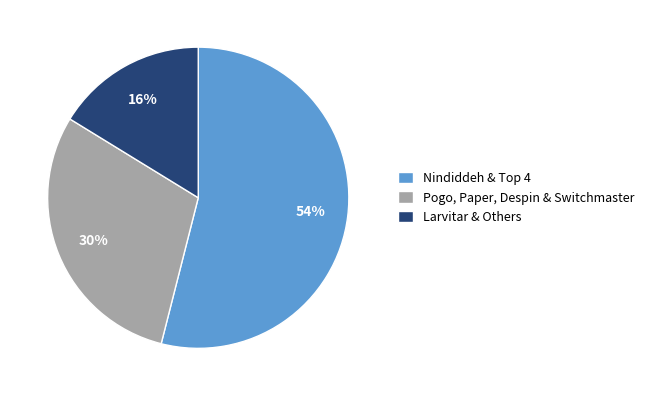

How many slices are in this pie chart?

3